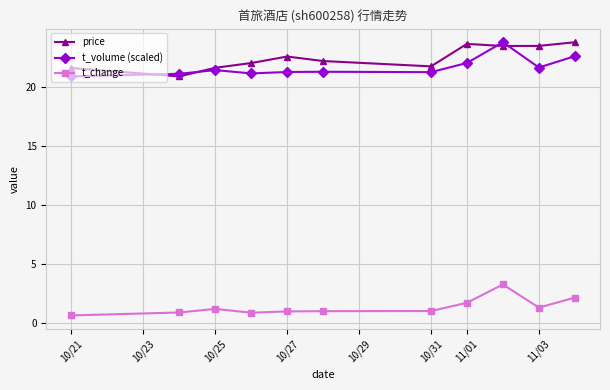

True or false: t_change and t_volume (scaled) cross at least once.

False